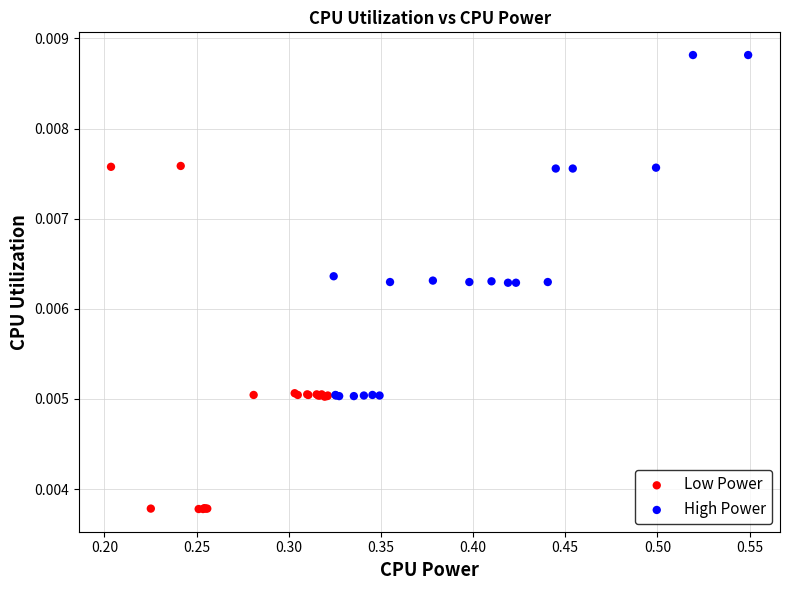

What are all the series names shown in the legend?

Low Power, High Power